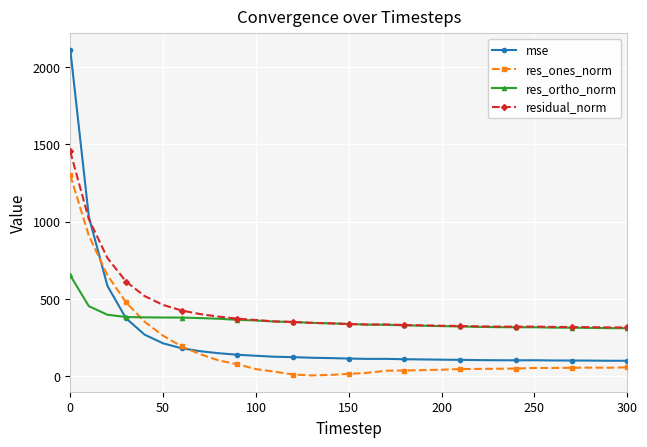

What is the value of the residual_norm point at the 6th from the left?

460.4